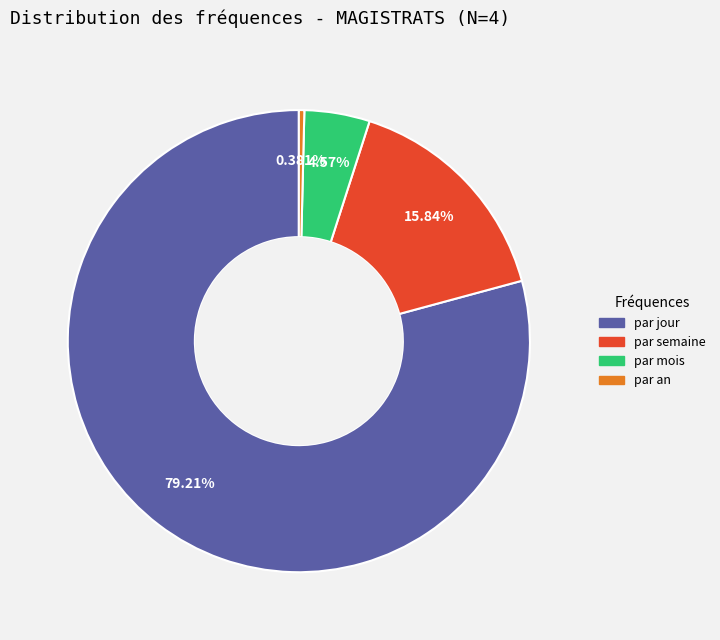

To the nearest percent, what percentage of the pie is par mois?

5%